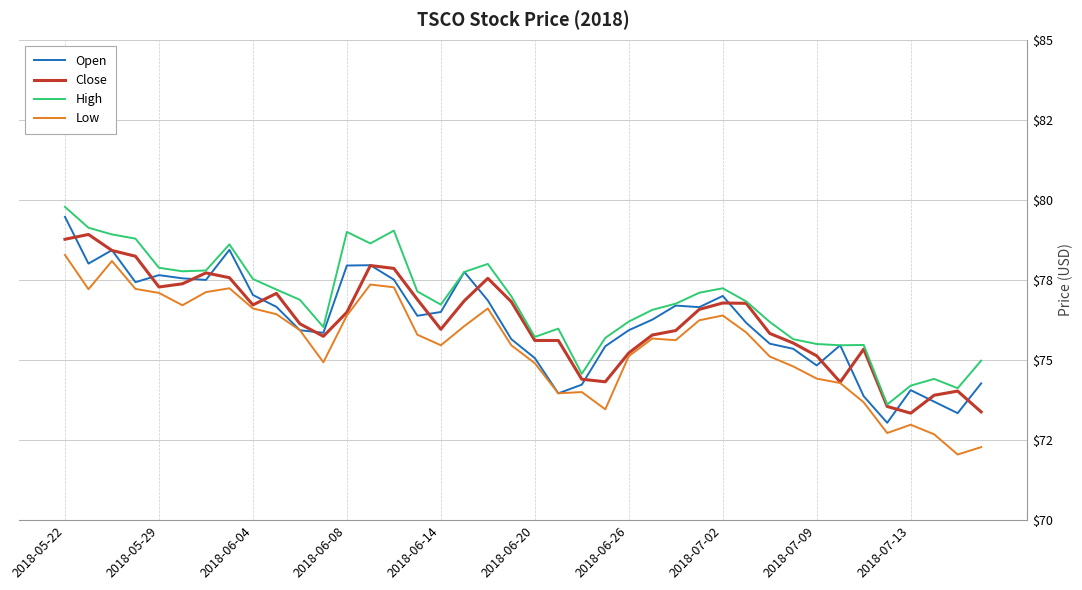

What are all the series names shown in the legend?

Open, Close, High, Low